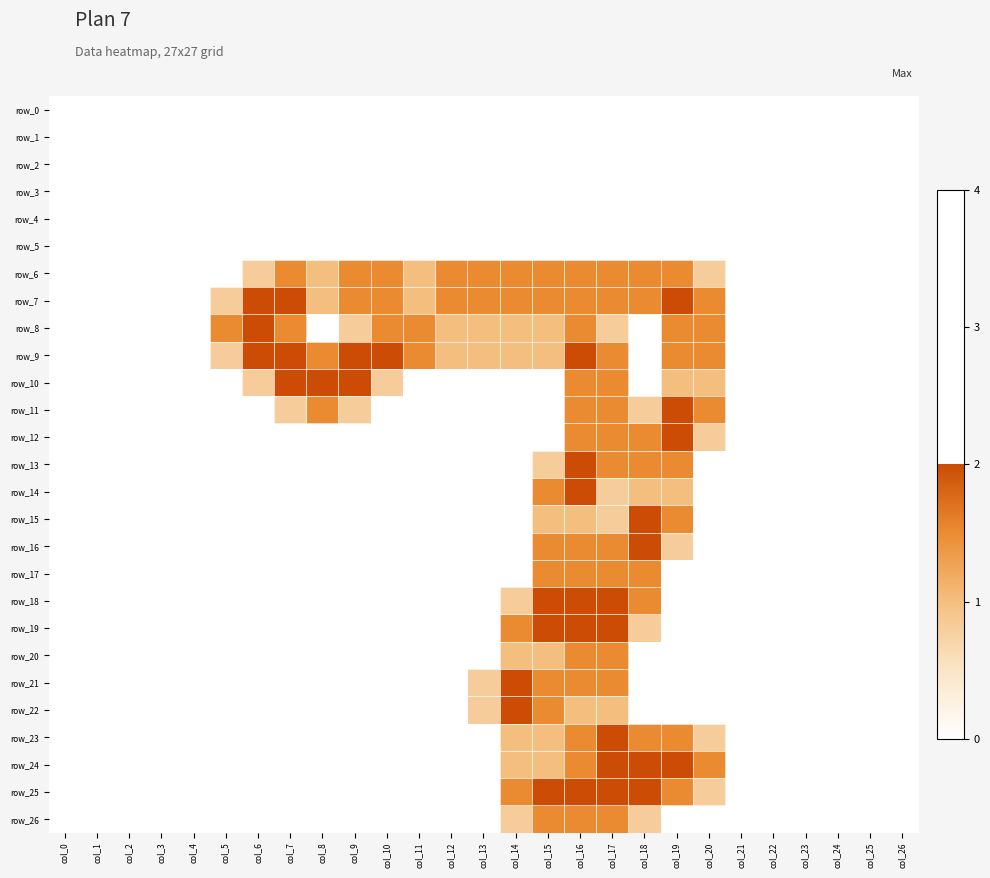

At col_17, list the series in order from smallest to largest.

row_0, row_1, row_2, row_3, row_4, row_5, row_8, row_14, row_15, row_22, row_6, row_7, row_9, row_10, row_11, row_12, row_13, row_16, row_17, row_20, row_21, row_26, row_18, row_19, row_23, row_24, row_25